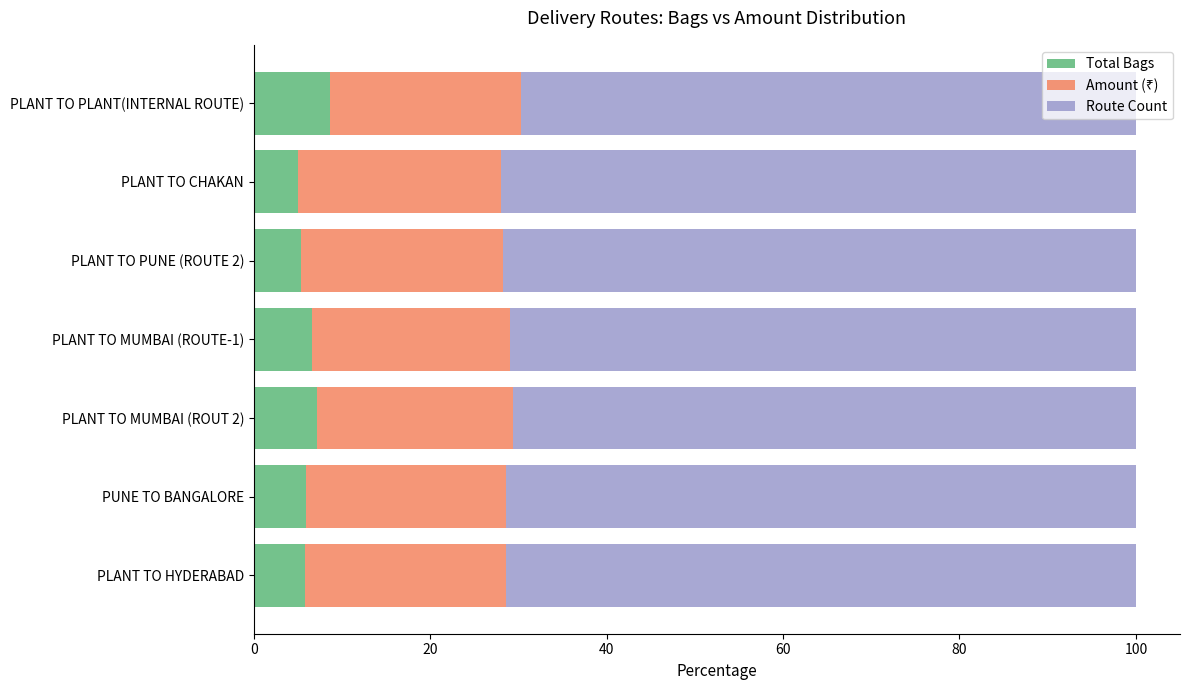

What is the minimum value for Total Bags?

5.0